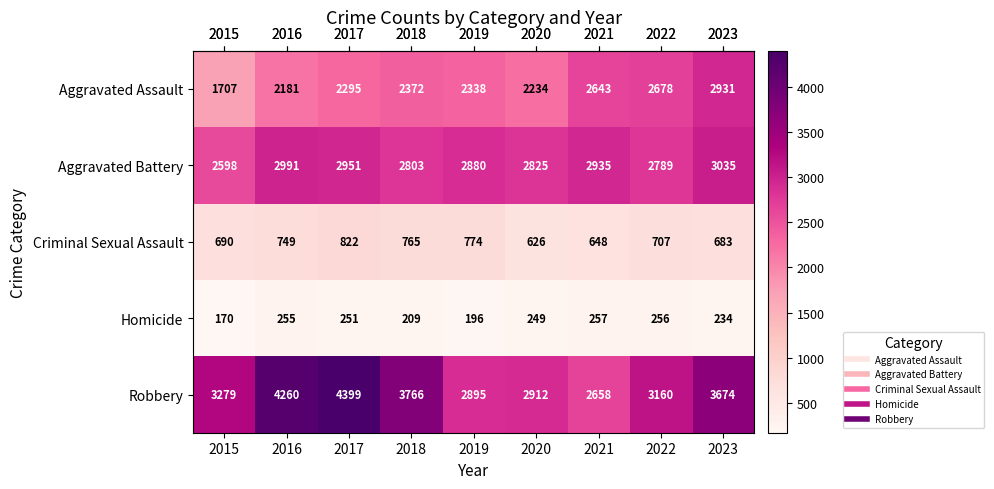

The value of Aggravated Battery at 2021 is 4250. True or false?

False